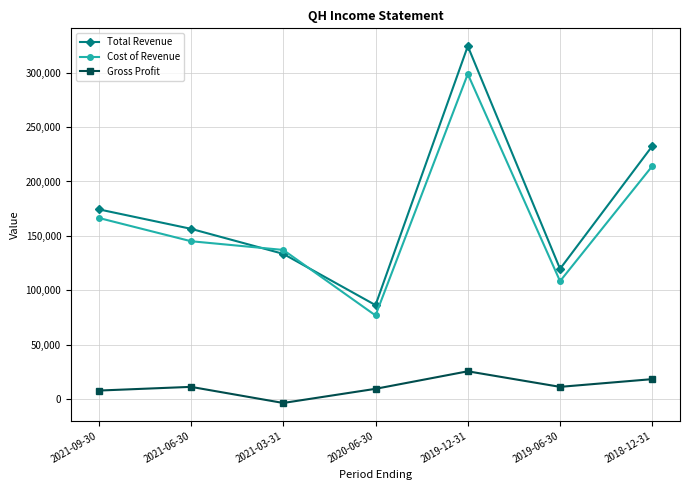

Read the Cost of Revenue value at 2021-03-31.

137100